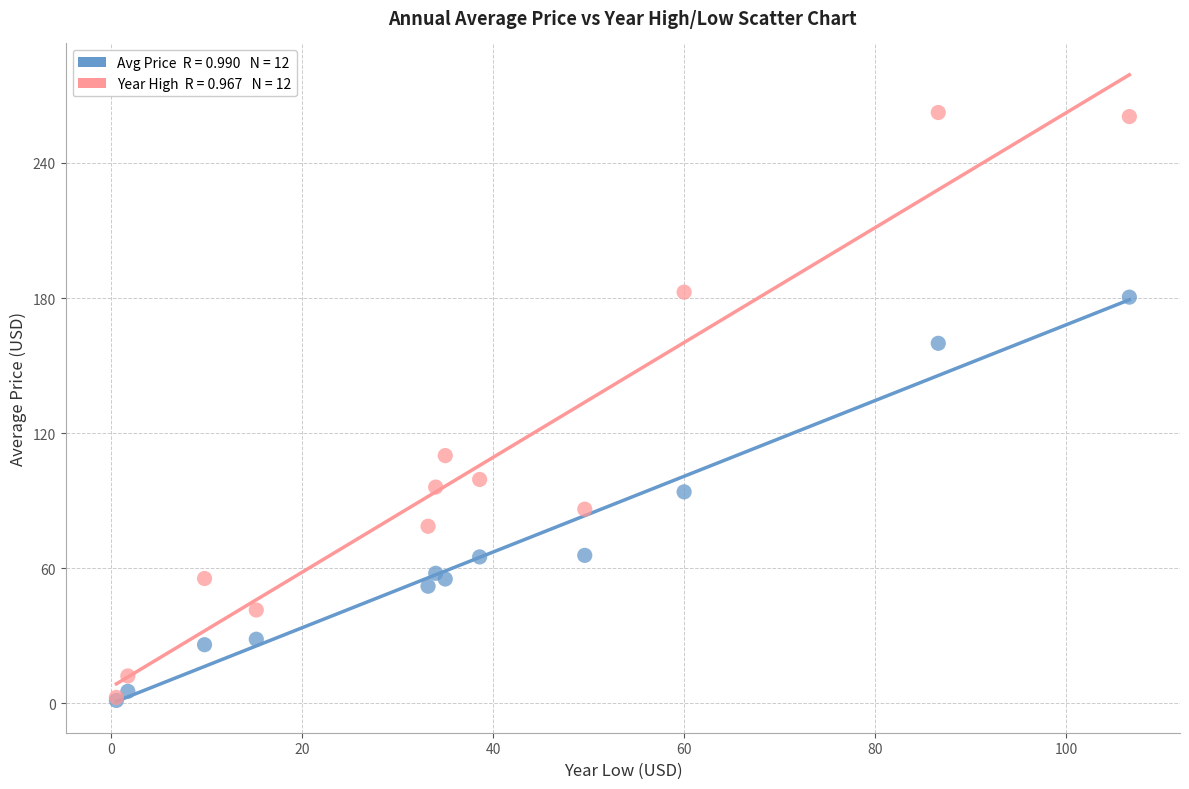

Across all series, what Y value is closest to 131?

110.0